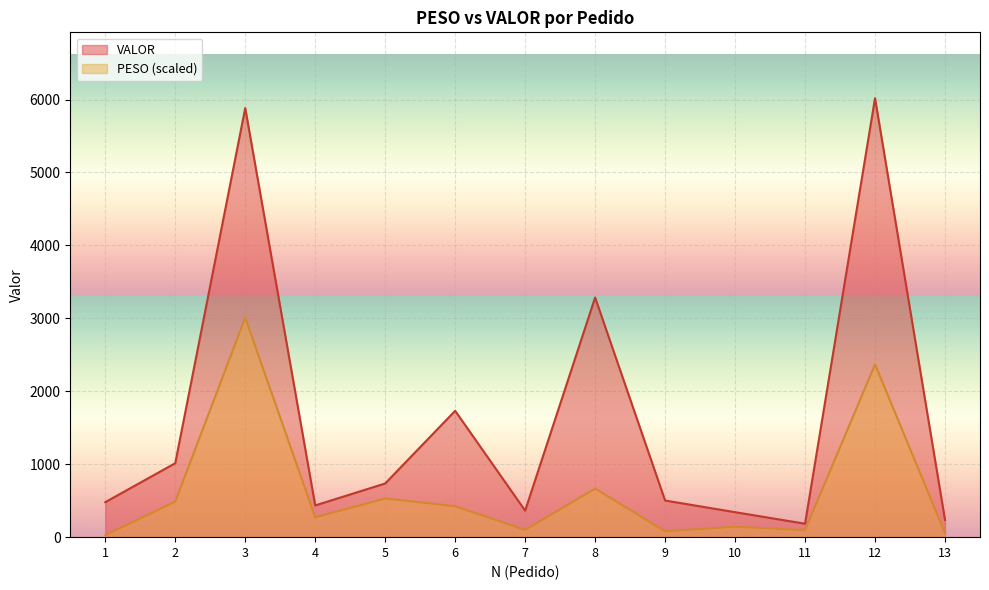

Reading left to right, list all the values displayed in this chart.

PESO: 25.4	487.1	3009.4	271.9	530.3	424.6	98.3	666.1	80.5	143.4	96.4	2369.0	54.9
VALOR: 479.6	1014.0	5883.1	434.8	735.8	1732.6	363.6	3285.7	502.3	342.5	184.2	6018.9	235.6